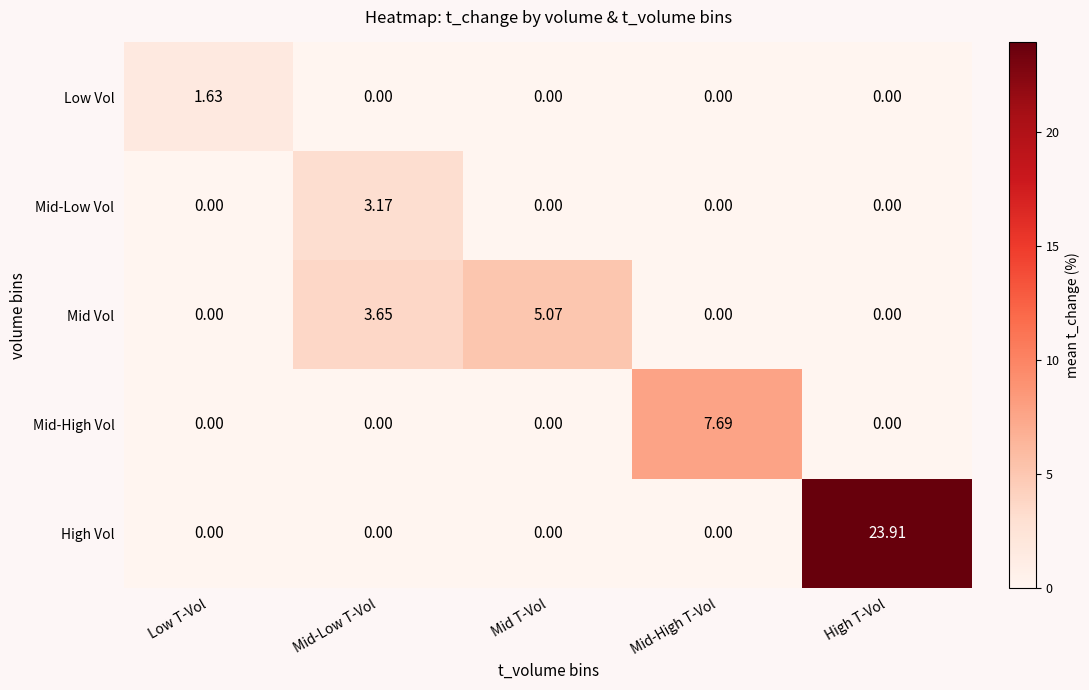

At which category is the sum across all series the highest?

High T-Vol